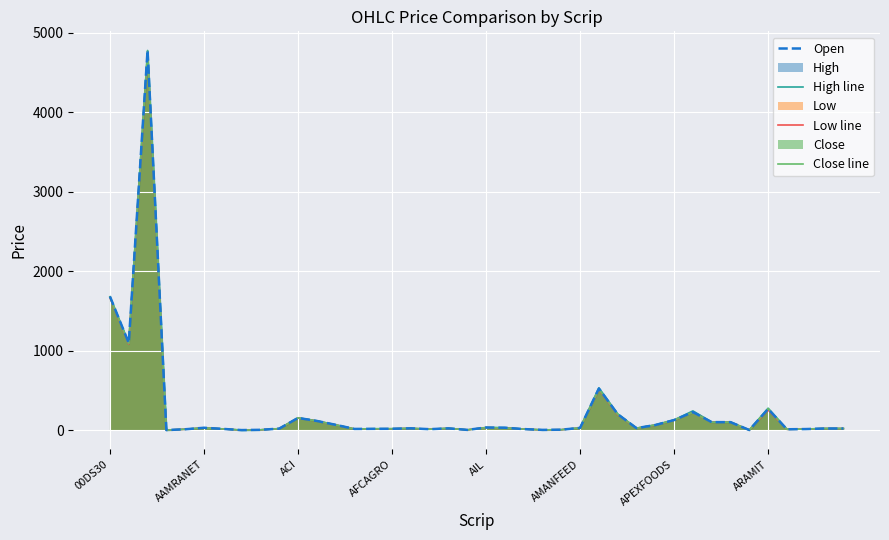

At which label is Open closest to 2392?

00DS30